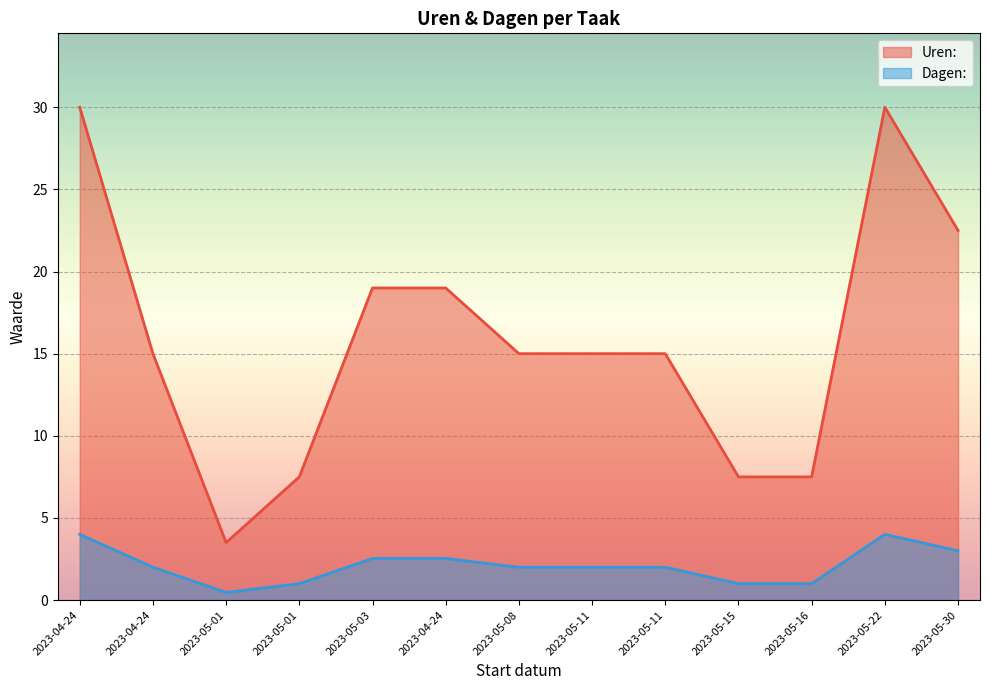

Reading left to right, extract all data points from this chart.

Uren:: 2023-04-24=30.0	2023-04-24=15.0	2023-05-01=3.5	2023-05-01=7.5	2023-05-03=19.0	2023-04-24=19.0	2023-05-08=15.0	2023-05-11=15.0	2023-05-11=15.0	2023-05-15=7.5	2023-05-16=7.5	2023-05-22=30.0	2023-05-30=22.5
Dagen:: 2023-04-24=4.0	2023-04-24=2.0	2023-05-01=0.5	2023-05-01=1.0	2023-05-03=2.5	2023-04-24=2.5	2023-05-08=2.0	2023-05-11=2.0	2023-05-11=2.0	2023-05-15=1.0	2023-05-16=1.0	2023-05-22=4.0	2023-05-30=3.0